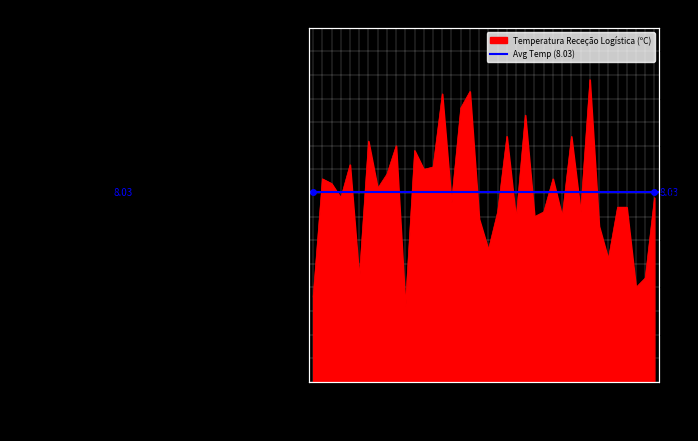

Reading left to right, list all the values displayed in this chart.

2022-01-31=3.6	2022-01-28=8.6	2022-01-27=8.4	2022-01-26=7.8	2022-01-25=9.2	2022-01-24=4.4	2022-01-21=10.2	2022-01-20=8.2	2022-01-19=8.8	2022-01-18=10.0	2022-01-17=3.2	2022-01-14=9.8	2022-01-13=9.0	2022-01-12=9.1	2022-01-10=12.2	2022-01-07=7.6	2022-01-06=11.6	2022-01-05=12.3	2022-01-04=6.9	2022-01-03=5.6	2021-12-30=7.2	2021-12-29=10.4	2021-12-28=6.9	2021-12-27=11.3	2021-12-23=7.0	2021-12-22=7.2	2021-12-21=8.6	2021-12-20=7.0	2021-12-17=10.4	2021-12-16=7.2	2021-12-15=12.8	2021-12-14=6.6	2021-12-13=5.2	2021-12-10=7.4	2021-12-09=7.4	2021-12-07=4.0	2021-12-06=4.4	2021-12-03=7.8